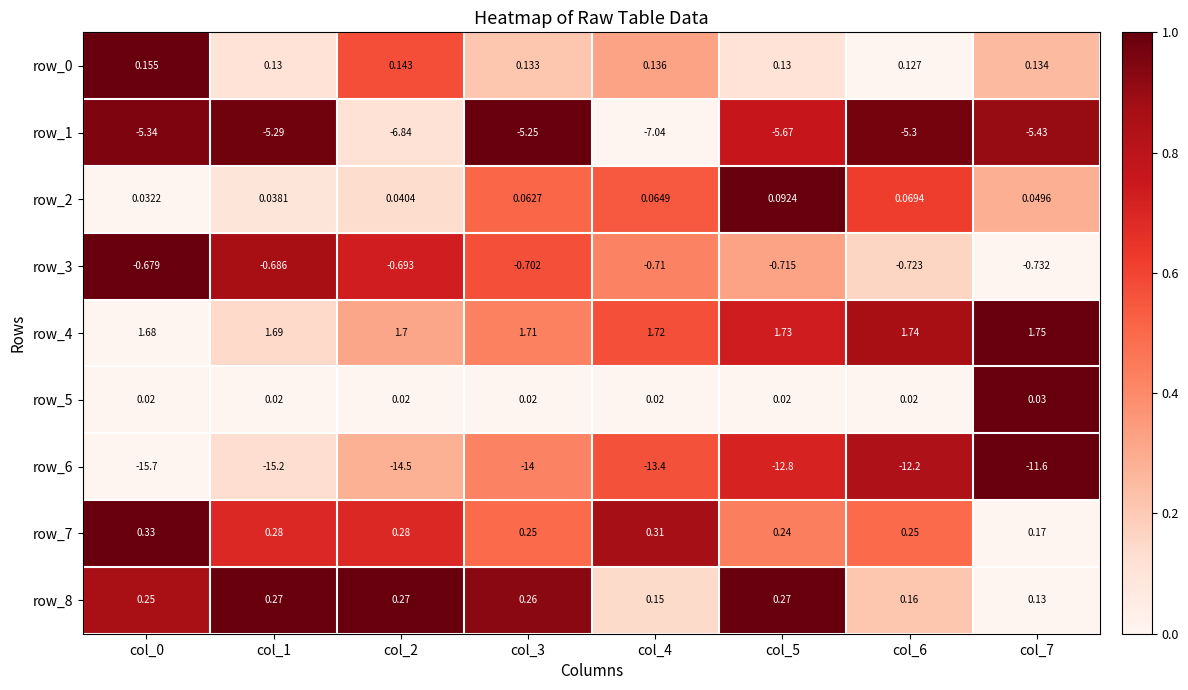

Count the number of data series in this chart.

9